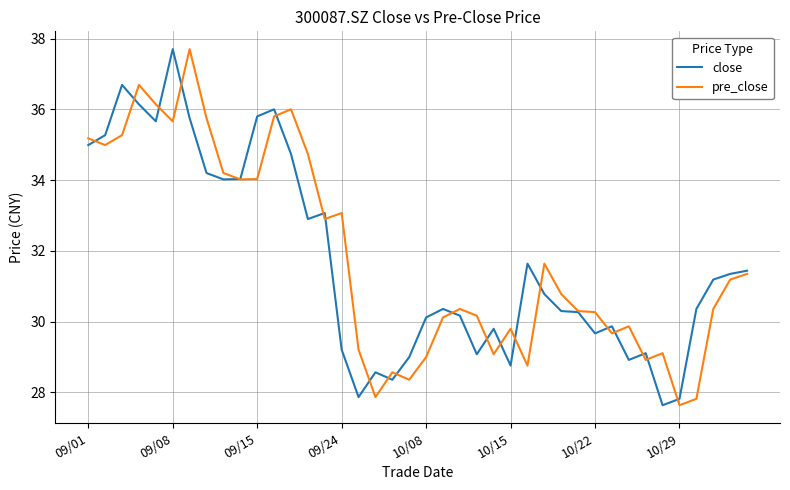

What is the greatest value displayed?

37.7